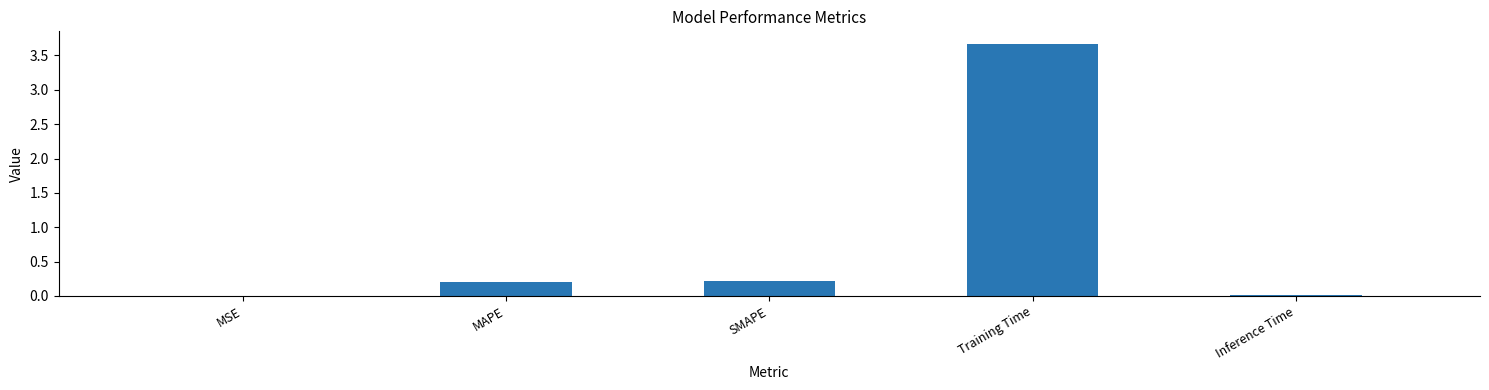

Between MAPE and MSE, which is larger?

MAPE